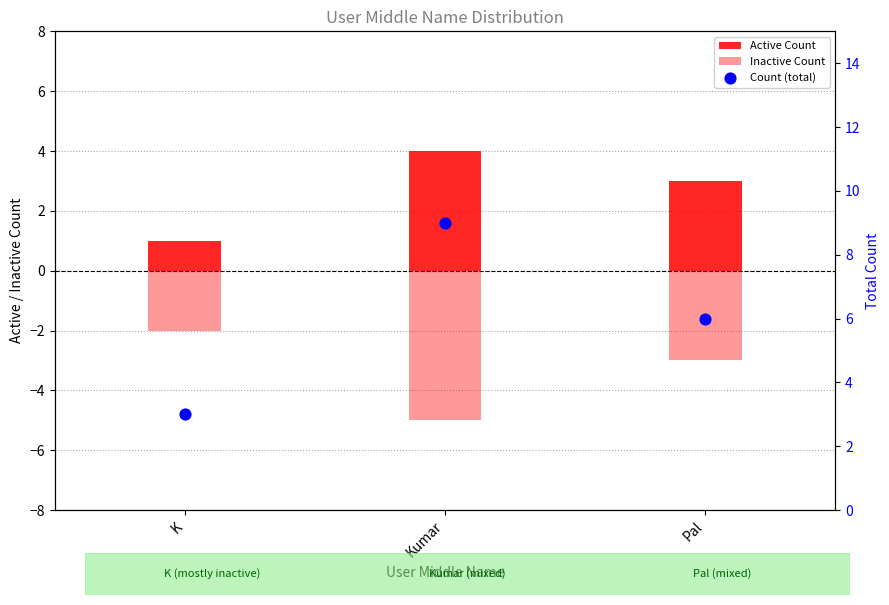

At how many categories does at least one series exceed 3?

2